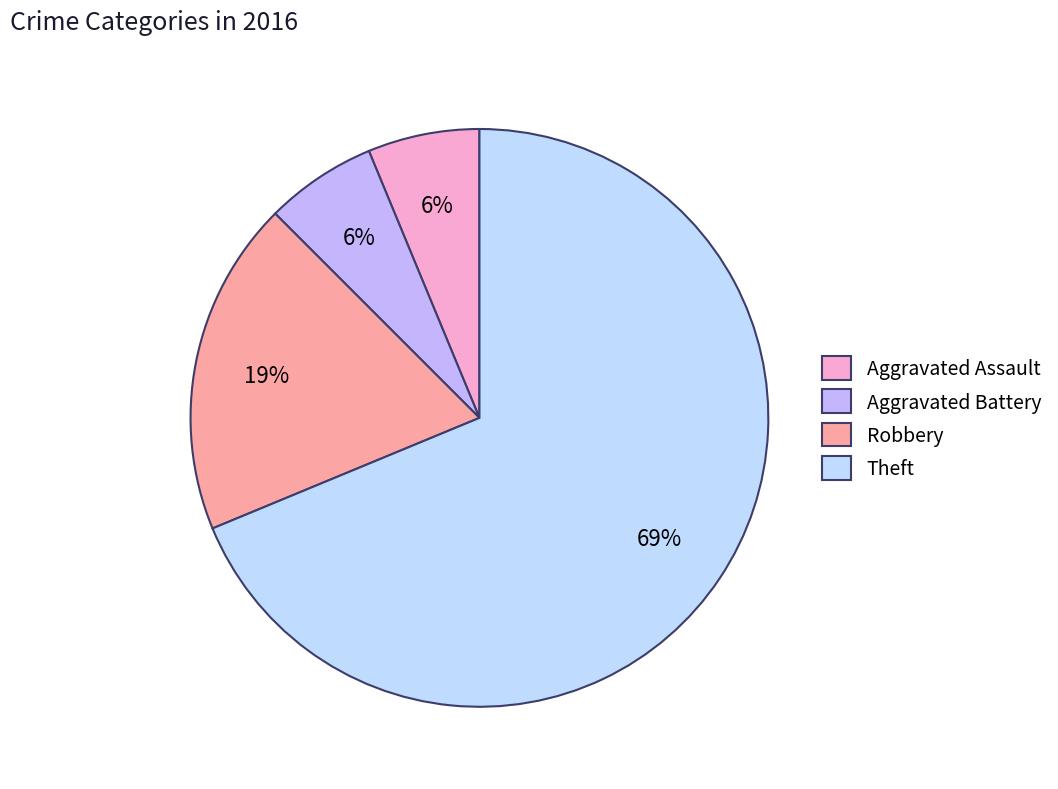

How many slices are in this pie chart?

4